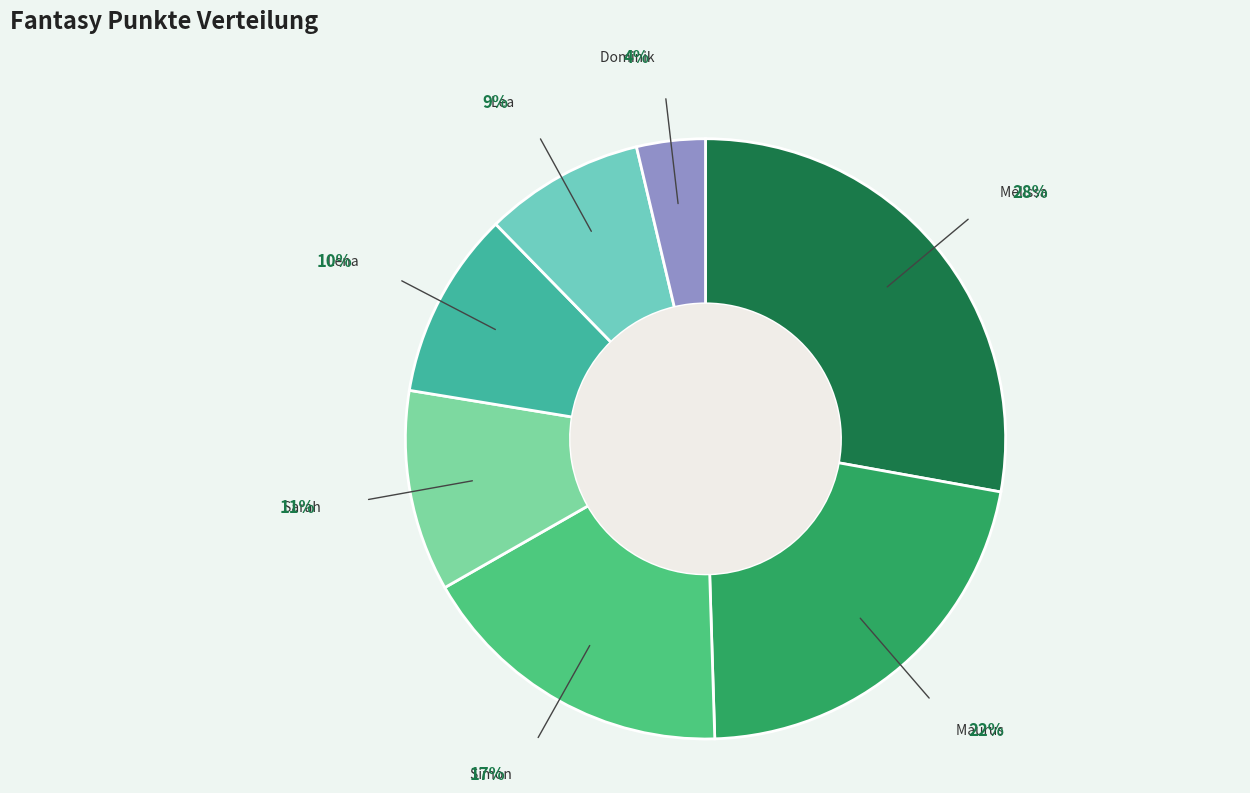

Which slice is the smallest?

Dominik